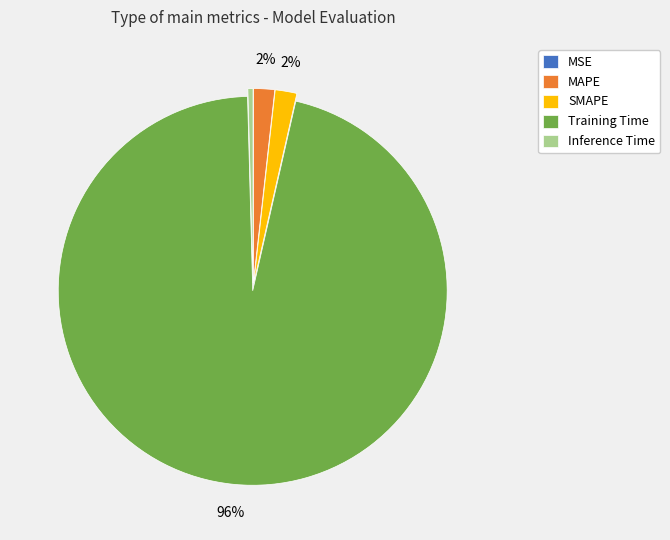

The MAPE slice represents 2% of the pie. True or false?

True